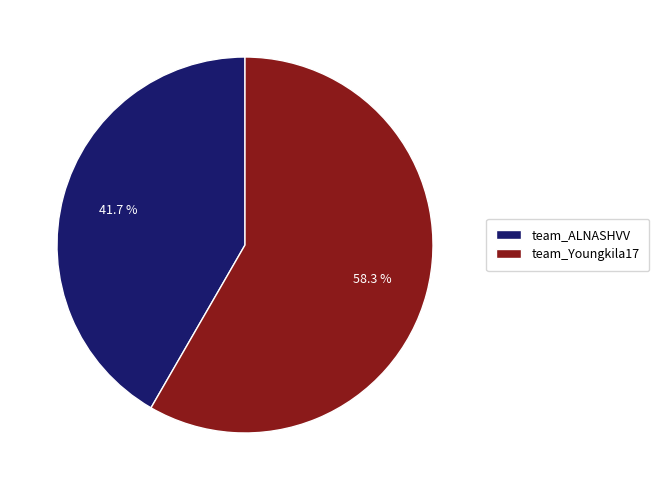

The team_Youngkila17 slice represents 58% of the pie. True or false?

True